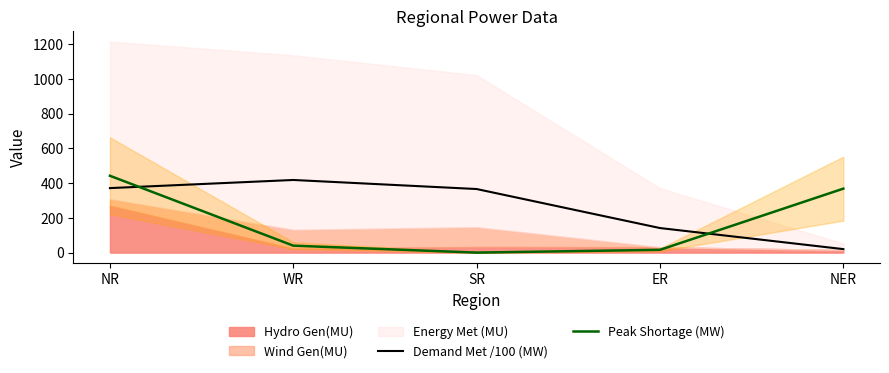

How many categories are shown in the chart?

5